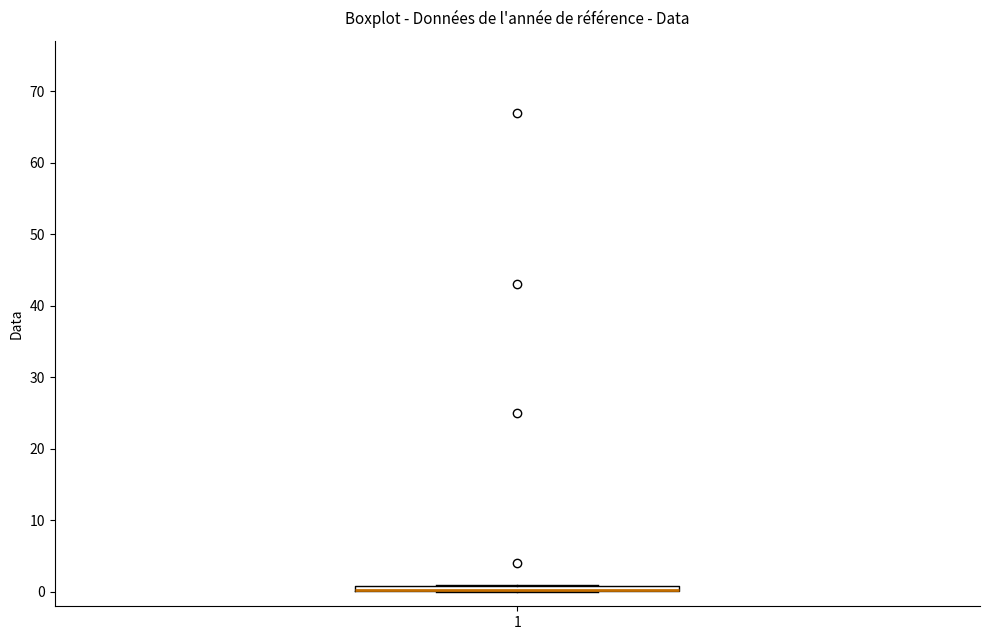

Where is the lower edge of the box at x = 1 on the y-axis? The values are not printed on the chart, so give them approximately, as read against the axis.

0